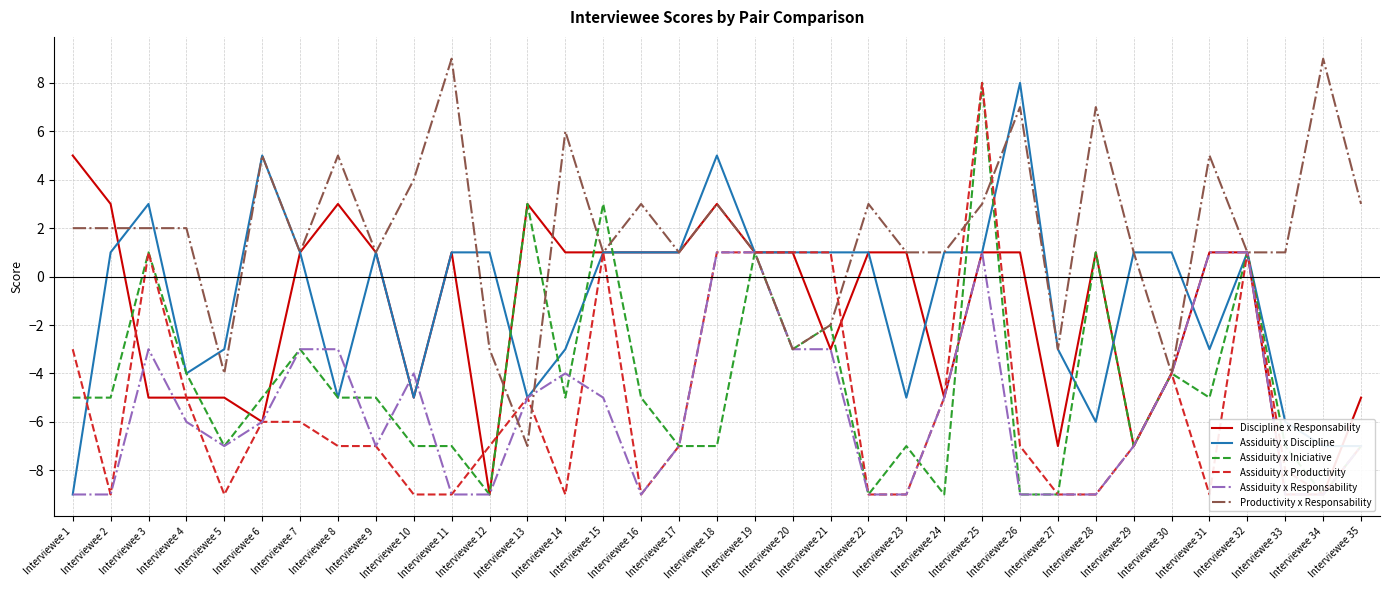

How many distinct data groups are displayed?

6